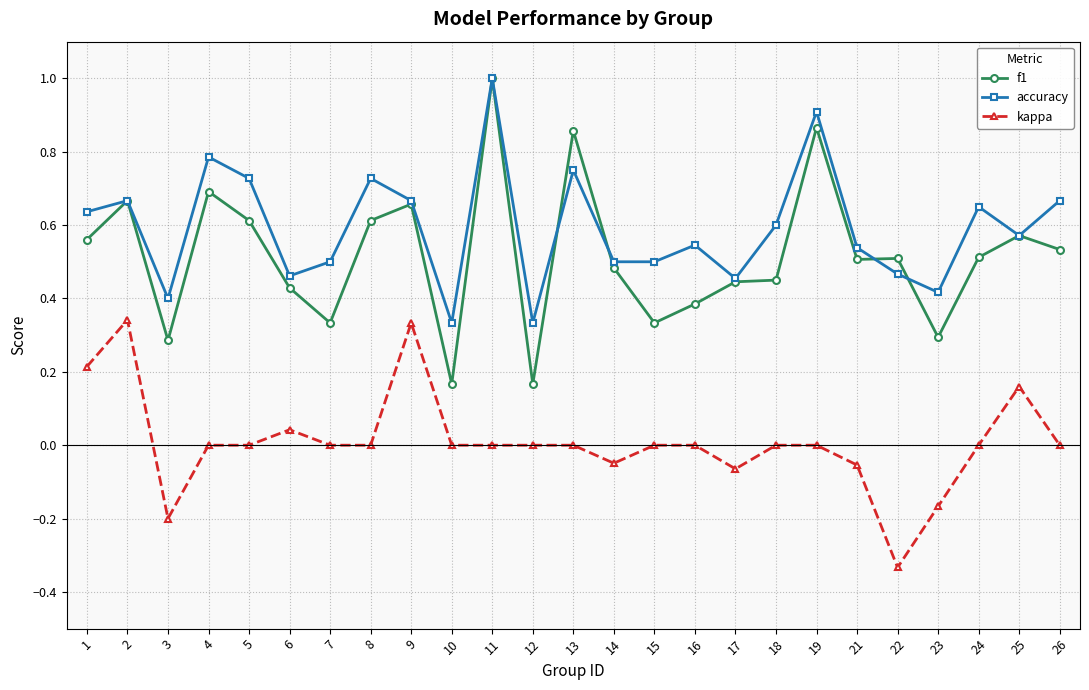

What is the total value across all series at 21?

1.0